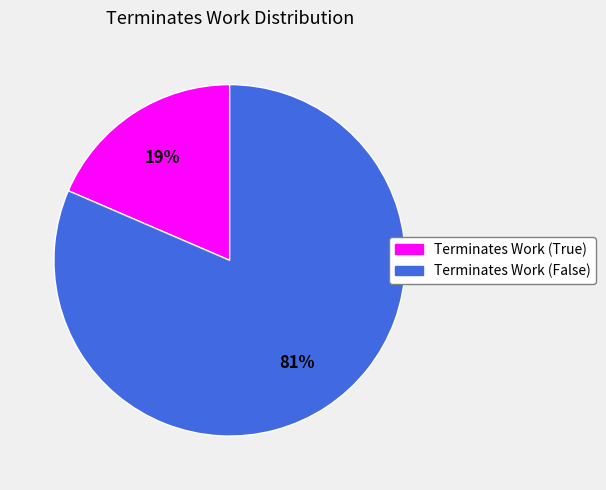

Do Terminates Work (False) and Terminates Work (True) together represent more than half of the pie?

Yes